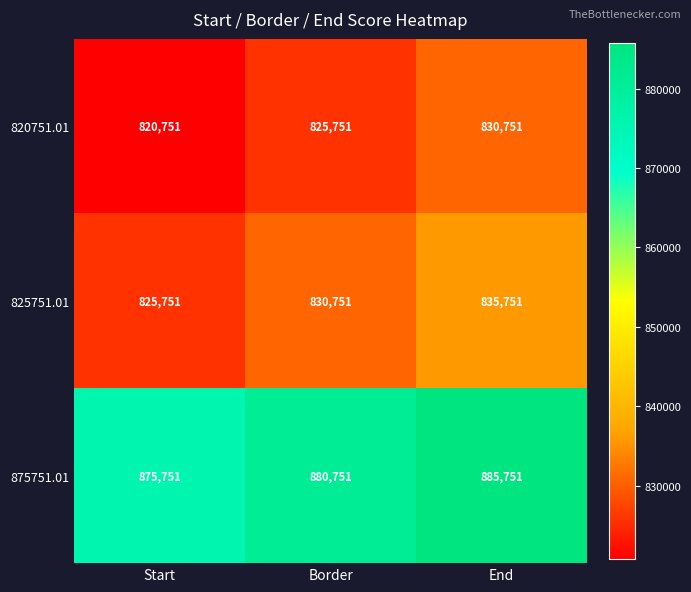

Reading left to right, what are all the values shown in this chart?

820751.01: 820751	825751	830751
825751.01: 825751	830751	835751
875751.01: 875751	880751	885751